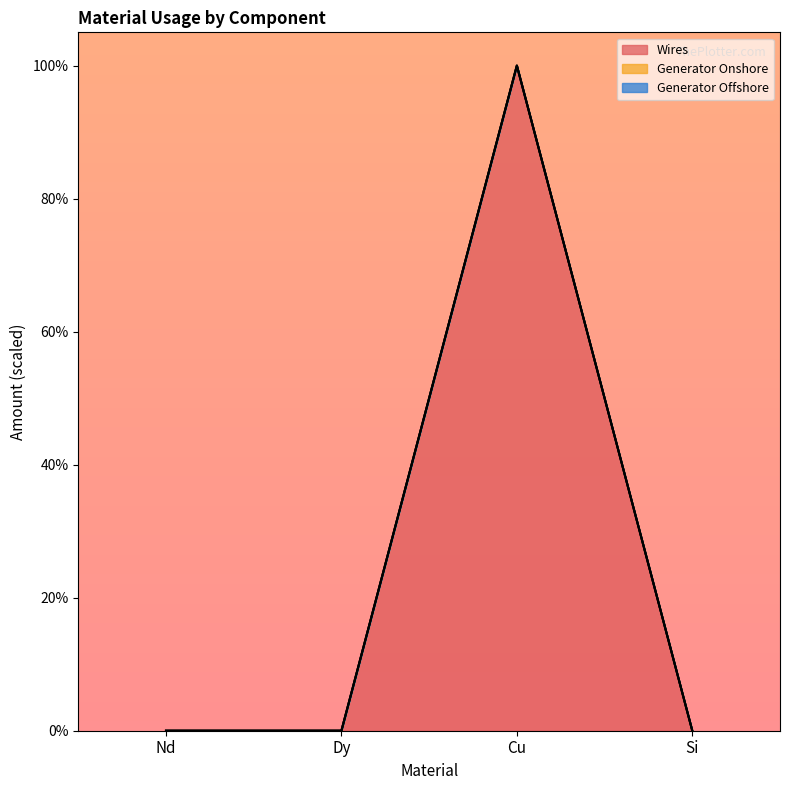

Rank the categories by Generator Onshore value from lowest to highest.

Nd, Dy, Si, Cu